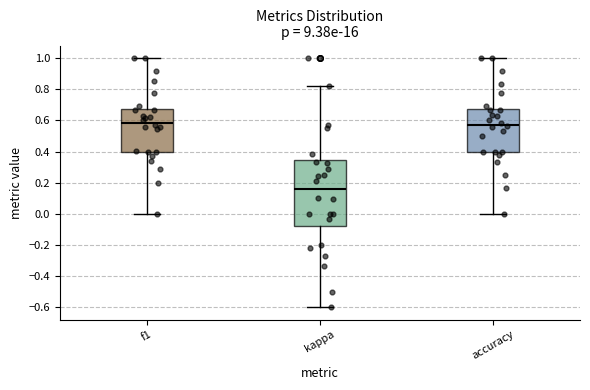

Reading left to right, transcribe this box plot: for each box, give where its median line is, the range the box spans, and where its two whiskers end, as read against the y-axis. The values are not printed on the chart, so give them approximately, as read against the axis.

f1: median 0.58, box 0.40 to 0.68, whiskers 0.00 to 1.00
kappa: median 0.16, box -0.08 to 0.34, whiskers -0.60 to 0.82
accuracy: median 0.58, box 0.40 to 0.68, whiskers 0.00 to 1.00